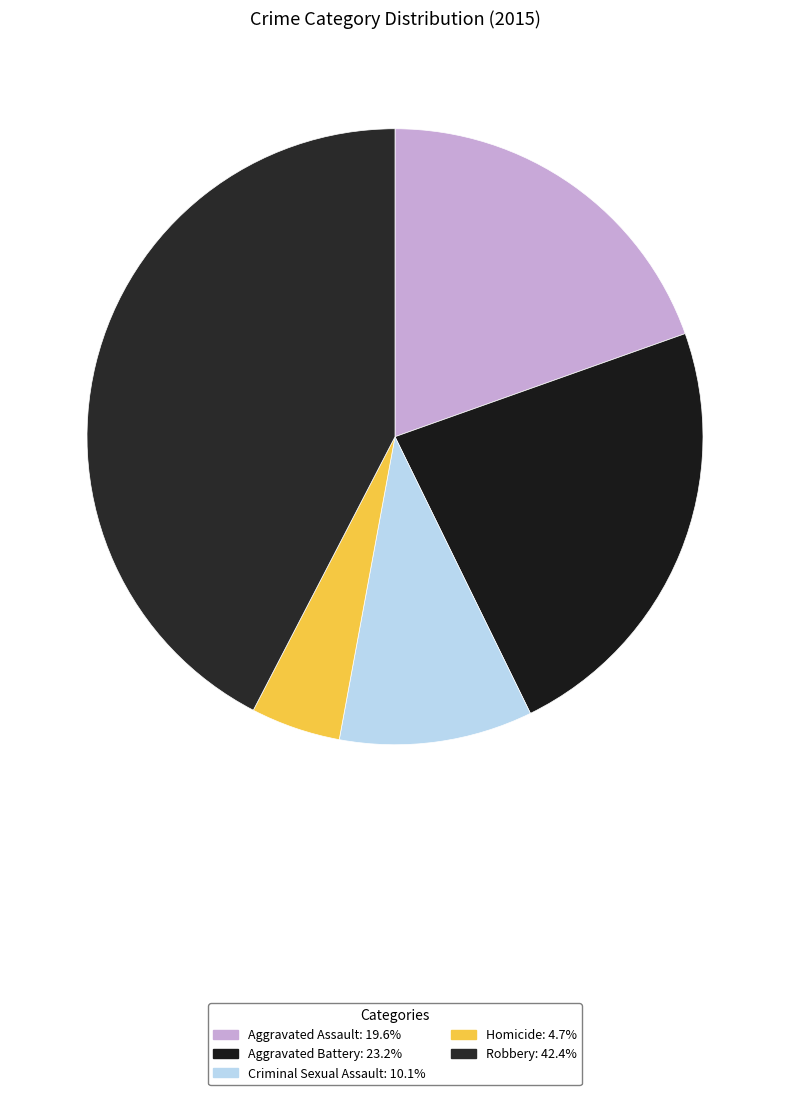

What percentage is NOT represented by Homicide?

95.3%